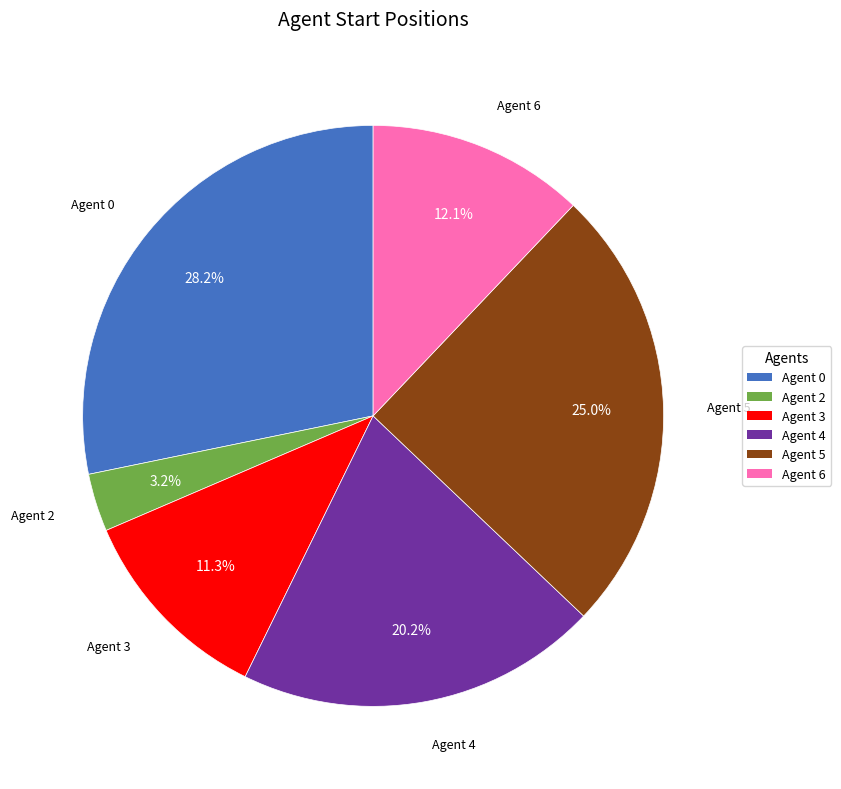

Does any single category account for the majority?

No